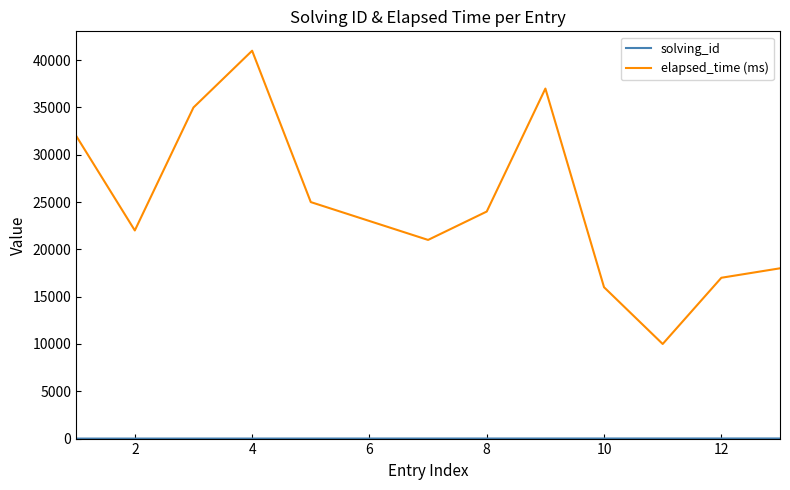

Which series has the largest total across all categories?

elapsed_time (ms)